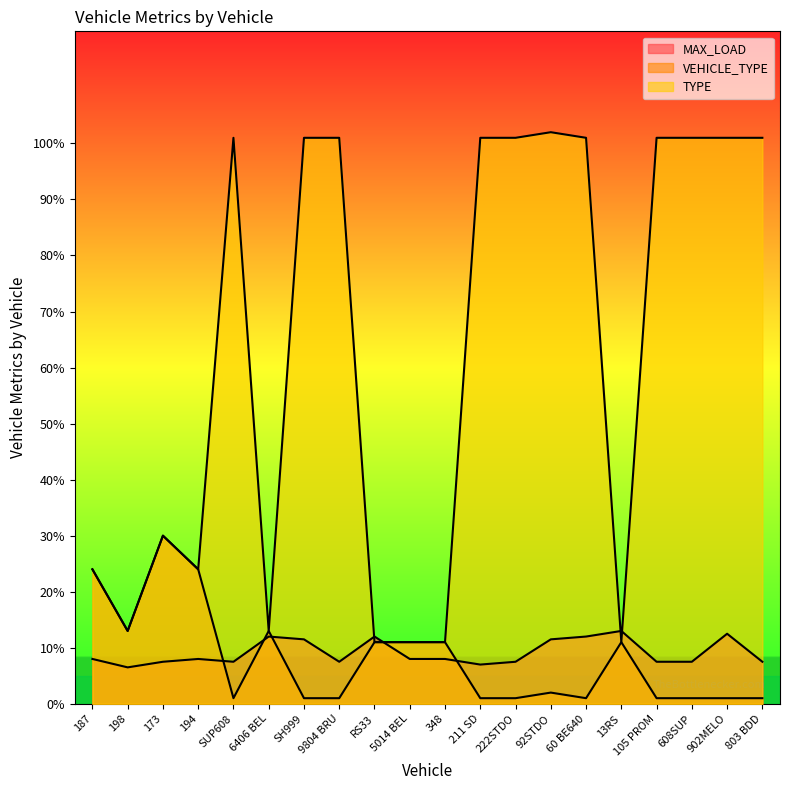

In VEHICLE_TYPE, how many points are higher than both neighbors (excluding endpoints)?

4